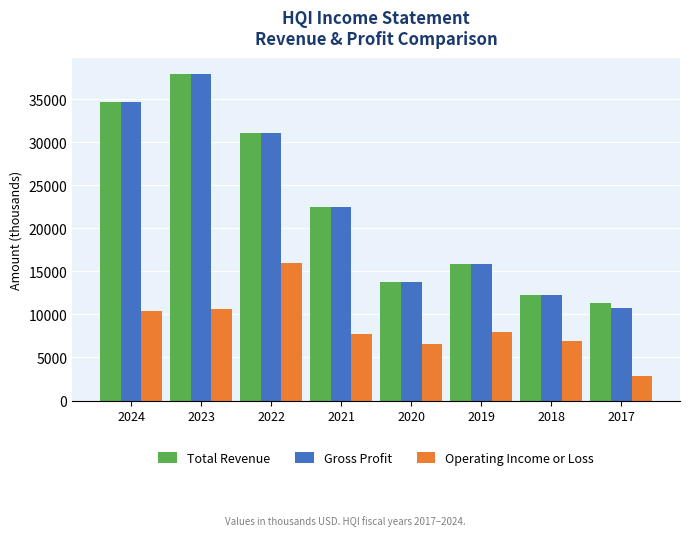

How many data points in Total Revenue are less than 22500?

4